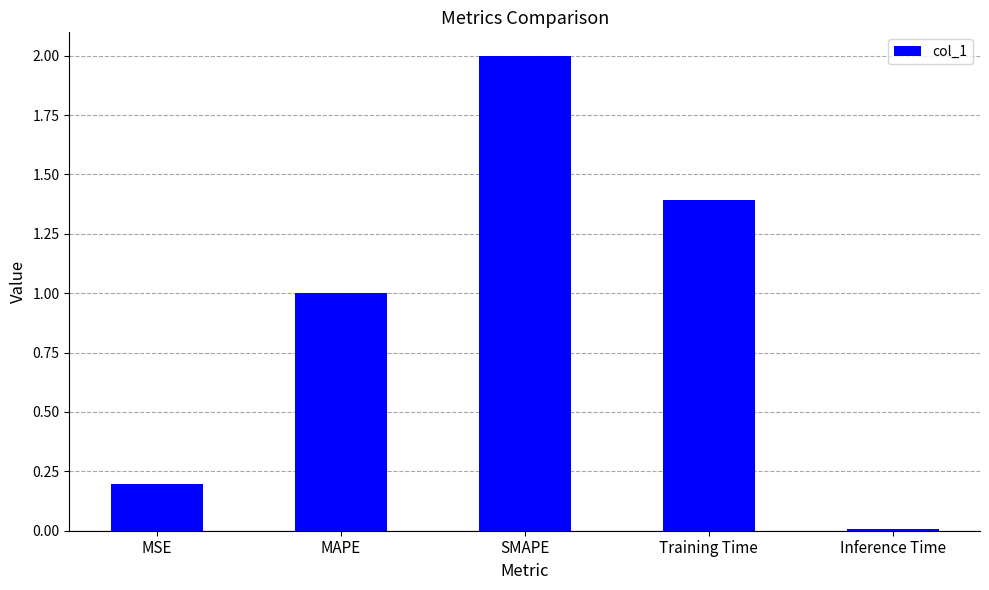

What is the greatest value displayed?

2.0